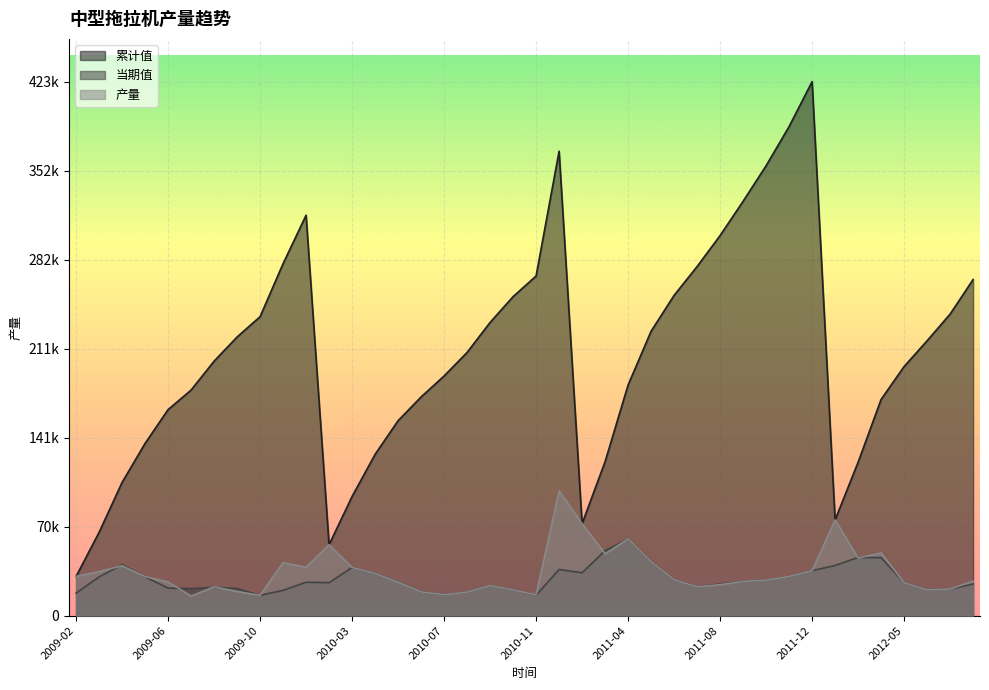

True or false: 累计值 and 产量 intersect in this chart.

False